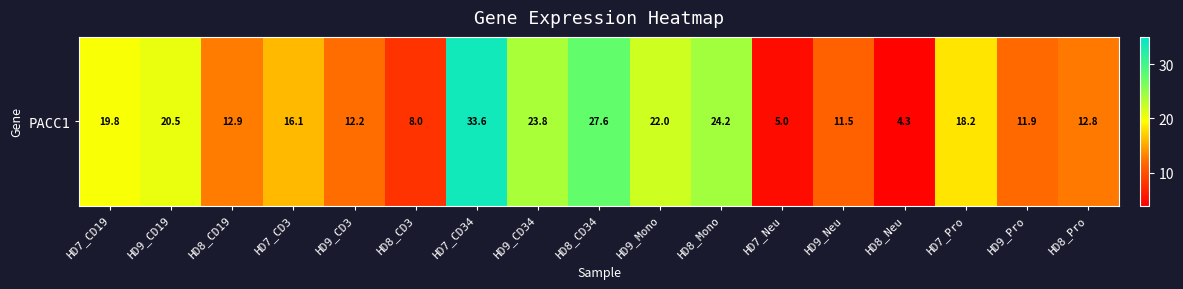

Reading left to right, extract all data points from this chart.

19.8	20.5	12.9	16.1	12.2	8.0	33.6	23.8	27.6	22.0	24.2	5.0	11.5	4.3	18.2	11.9	12.8